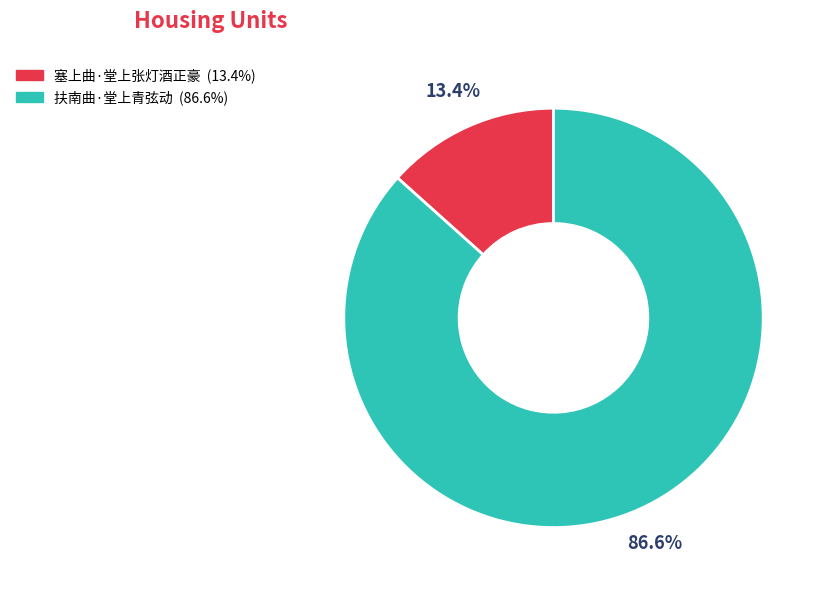

How much of the chart is everything except 扶南曲·堂上青弦动?

13.4%